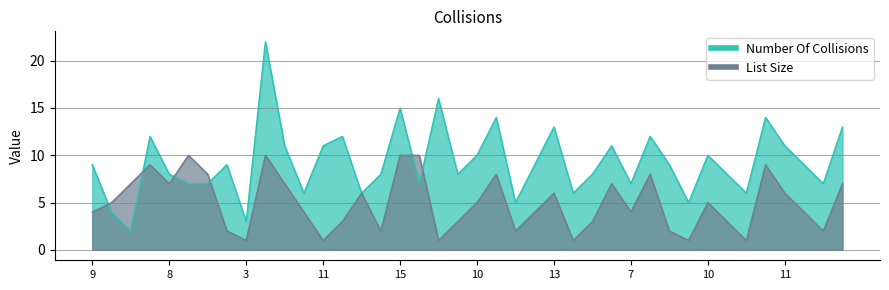

What is the maximum value for Number Of Collisions?

22